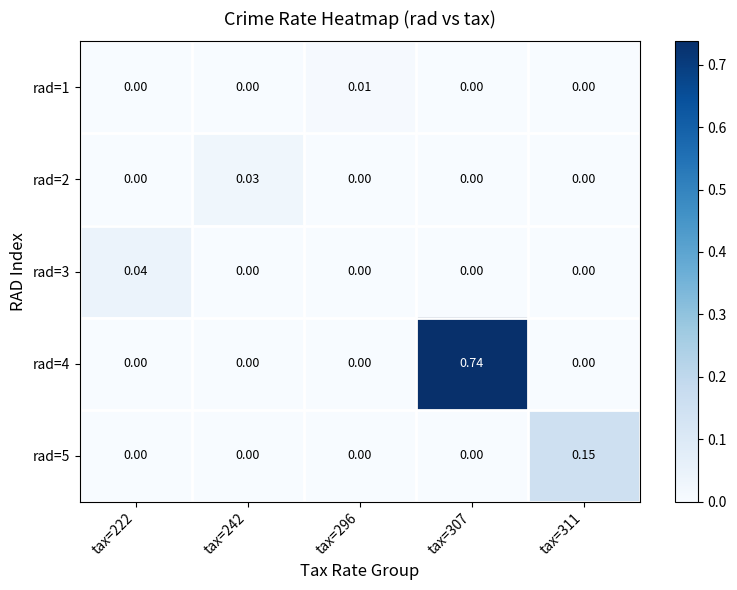

Is the value of rad=3 at tax=222 greater than the value of rad=5 at tax=242?

Yes